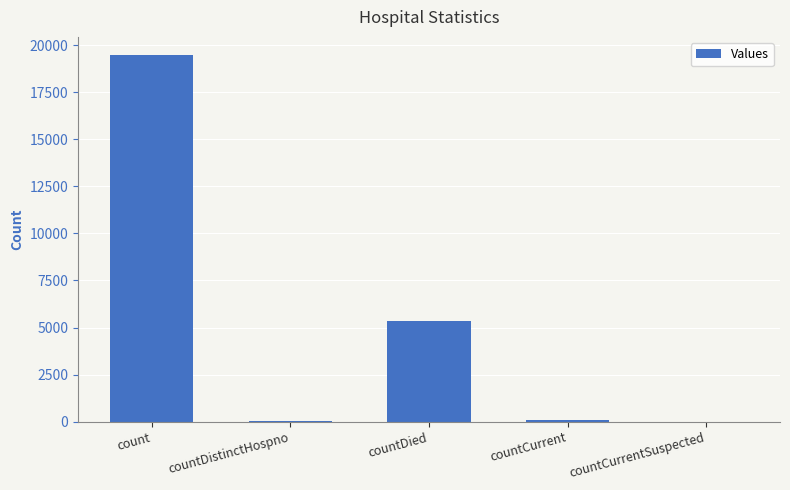

Which has a higher value, countDistinctHospno or countDied?

countDied